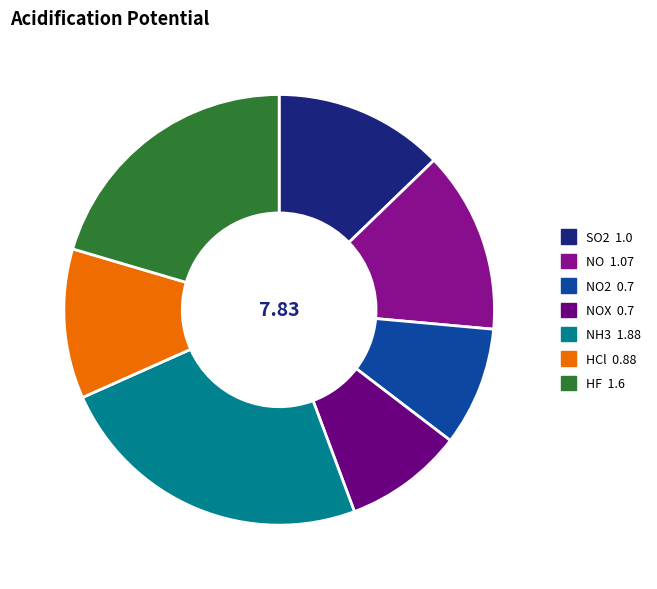

How many slices are in this pie chart?

7